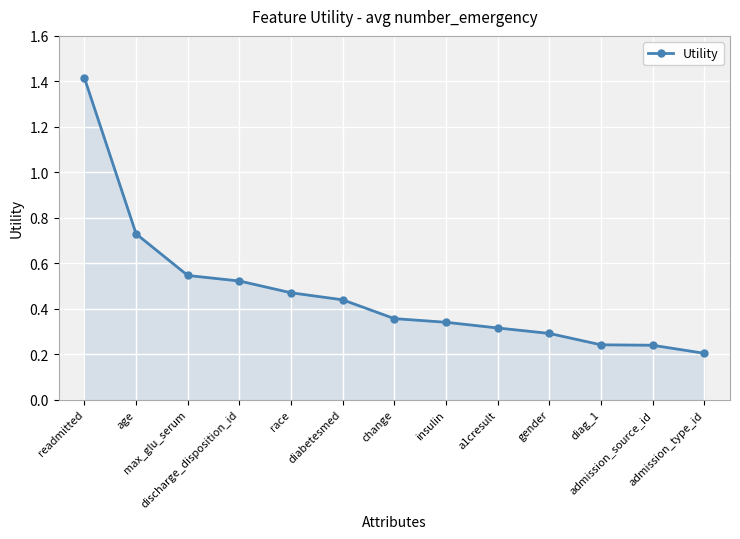

What is the label of the 12th point from the right?

age